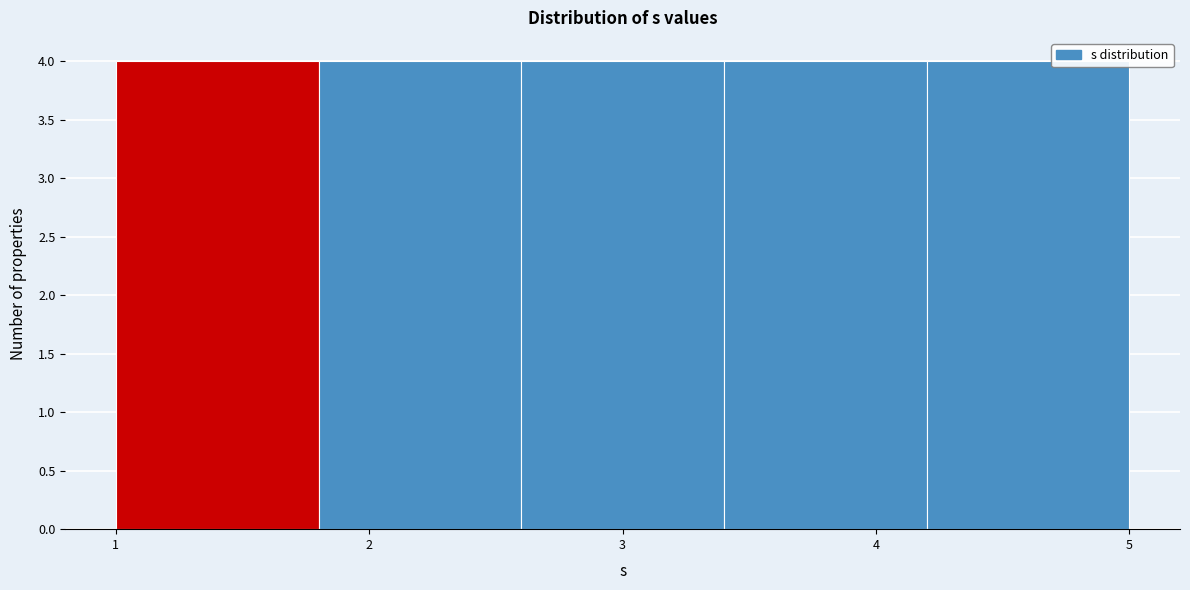

Reading left to right, list every bar in this chart as the range it spans on the x-axis followed by its height. The values are not printed on the chart, so give them approximately, as read against the axis.

1.0 to 1.8: 4
1.8 to 2.6: 4
2.6 to 3.4: 4
3.4 to 4.2: 4
4.2 to 5.0: 4